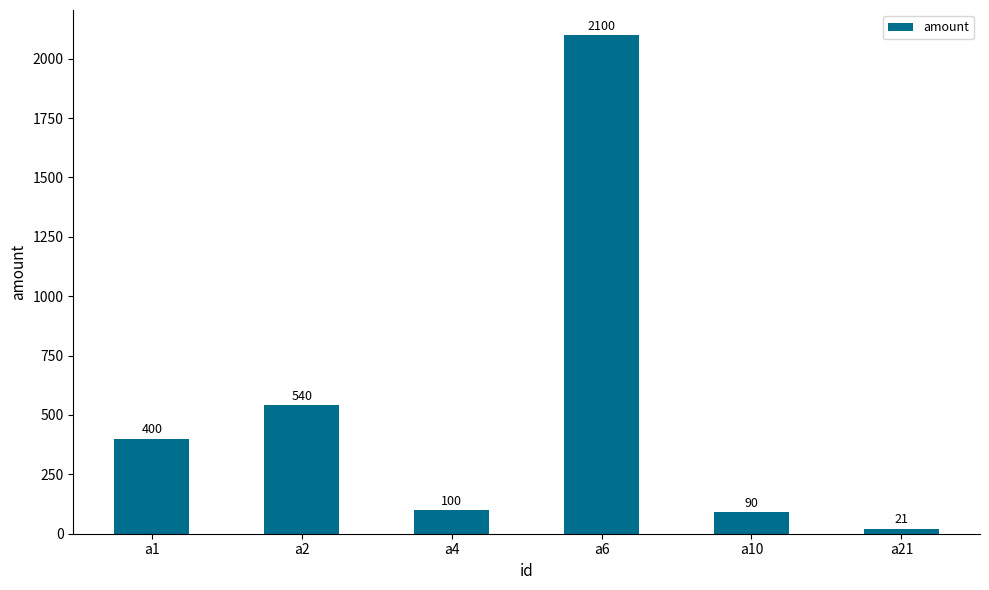

What is the difference between the second highest and second lowest values?

450